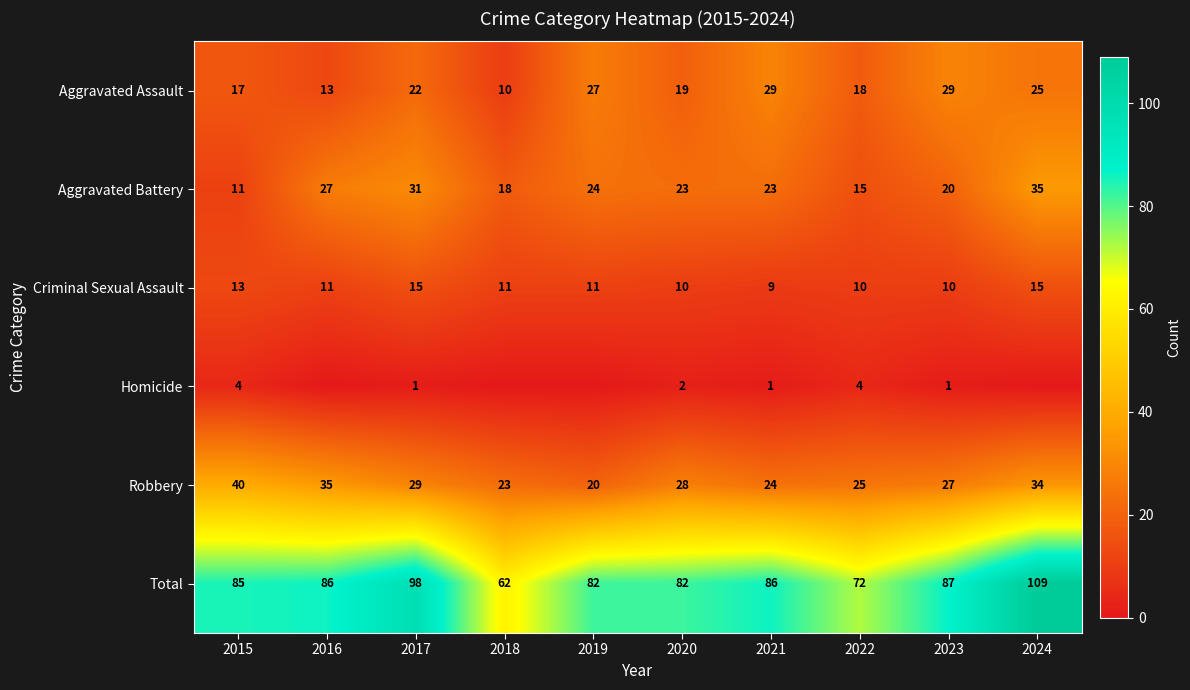

At which category is the sum across all series the highest?

2024